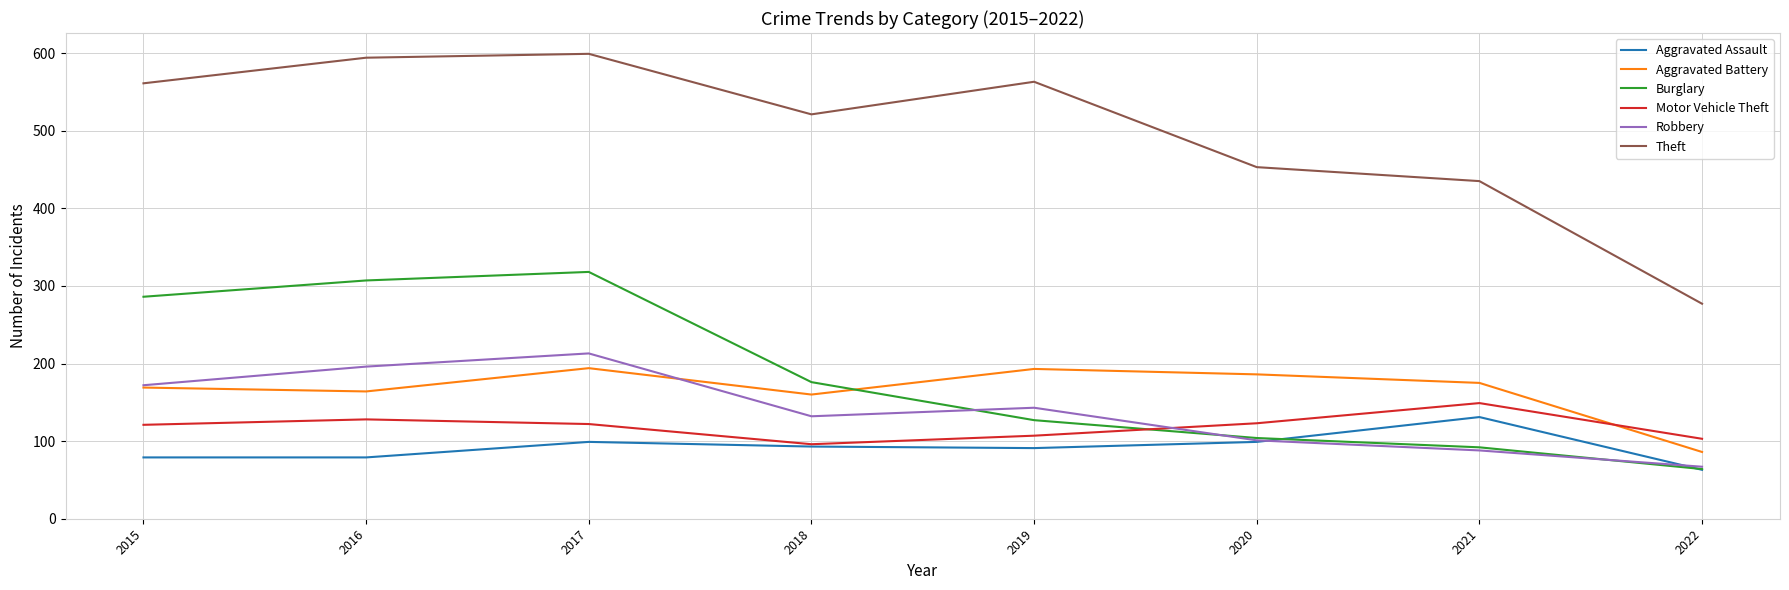

Rank the series at 2016 from lowest to highest value.

Aggravated Assault, Motor Vehicle Theft, Aggravated Battery, Robbery, Burglary, Theft